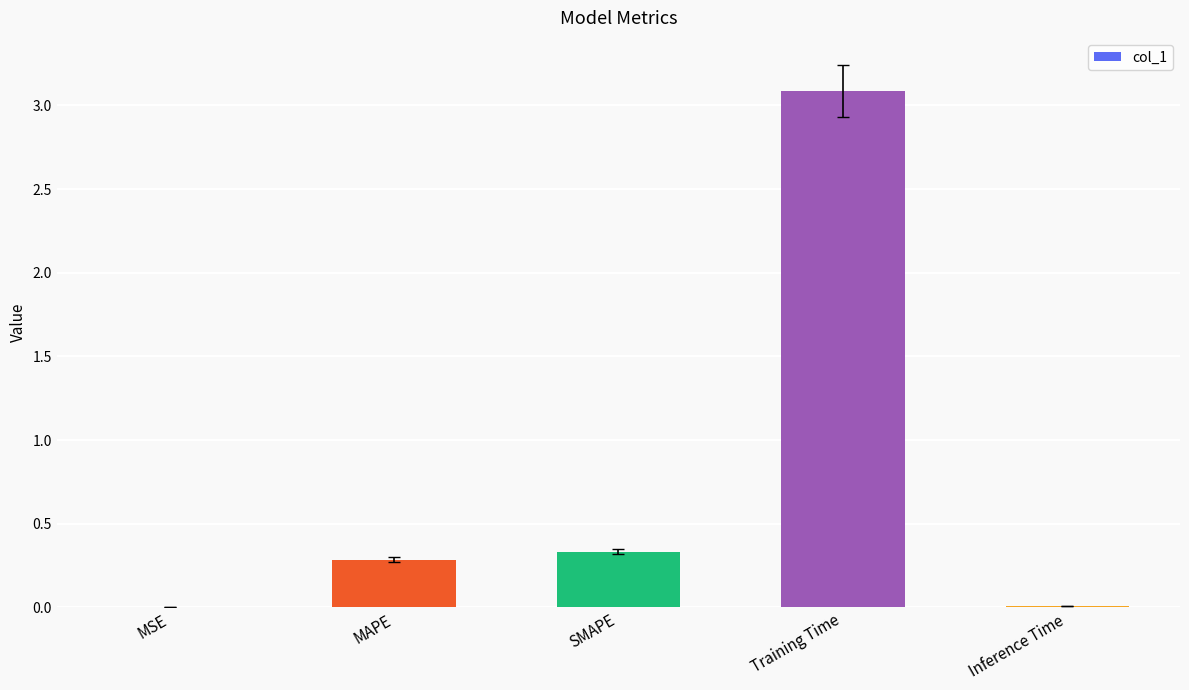

What is the sum of all values?

3.7